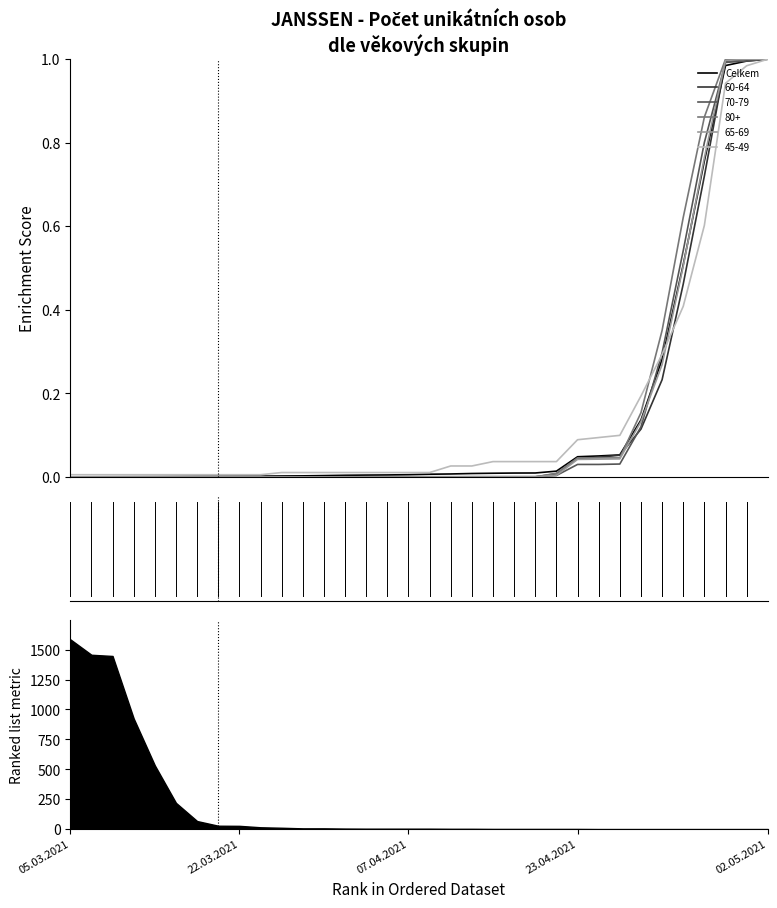

Between 02.05.2021 and 23.04.2021, which is larger?

02.05.2021